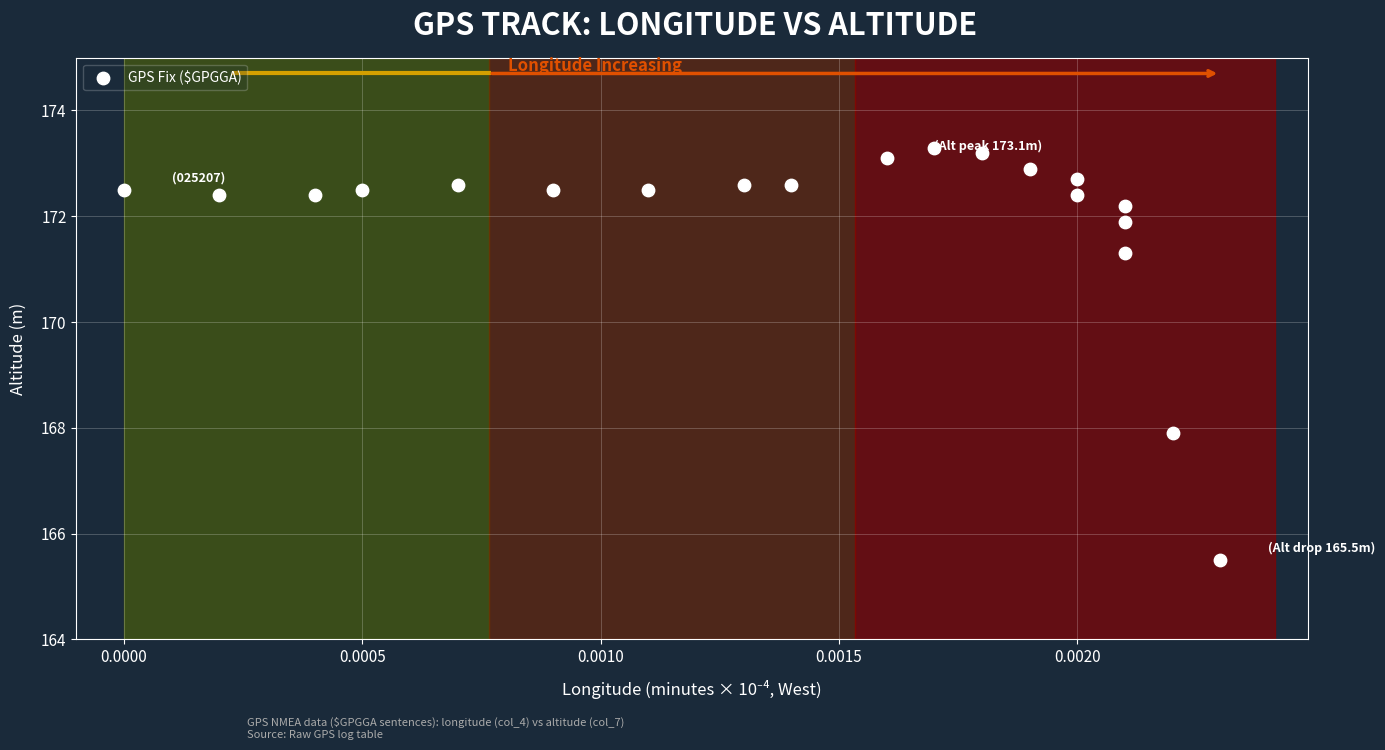

What is the range of Y values (max minus min)?

7.8